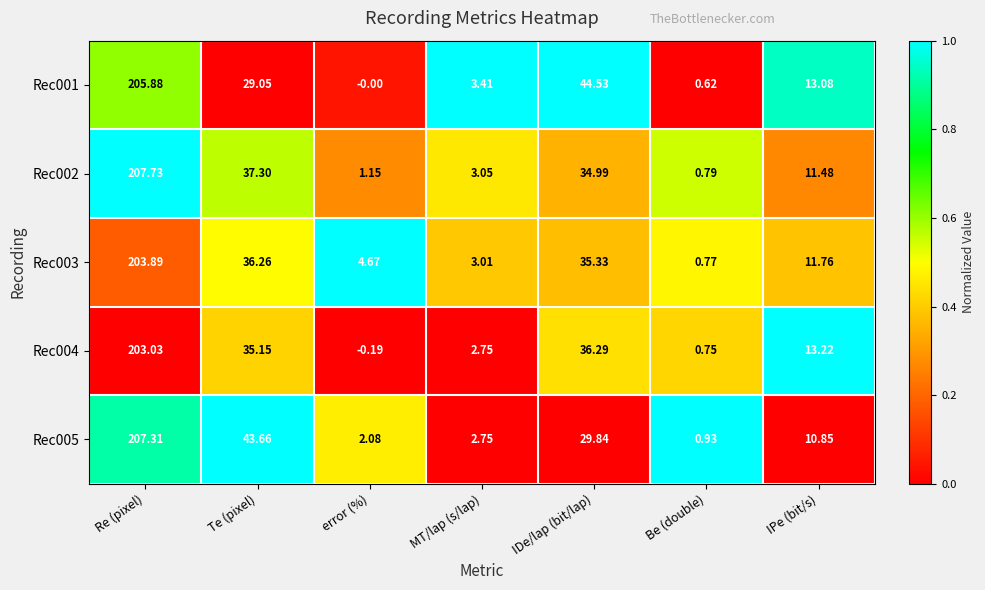

At which category is the sum across all series the highest?

Re (pixel)